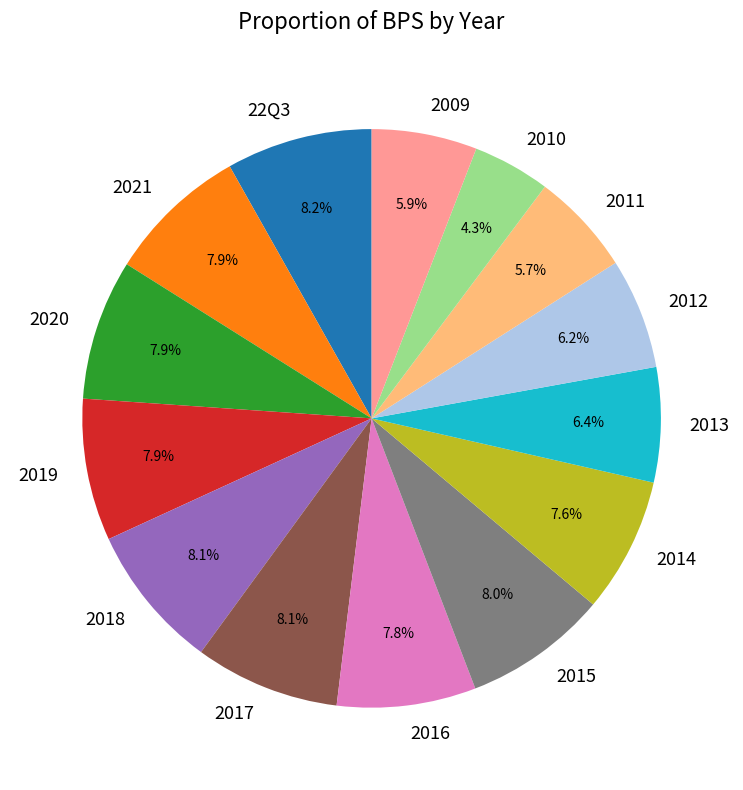

Is the sum of 2016 and 2017 greater than half?

No